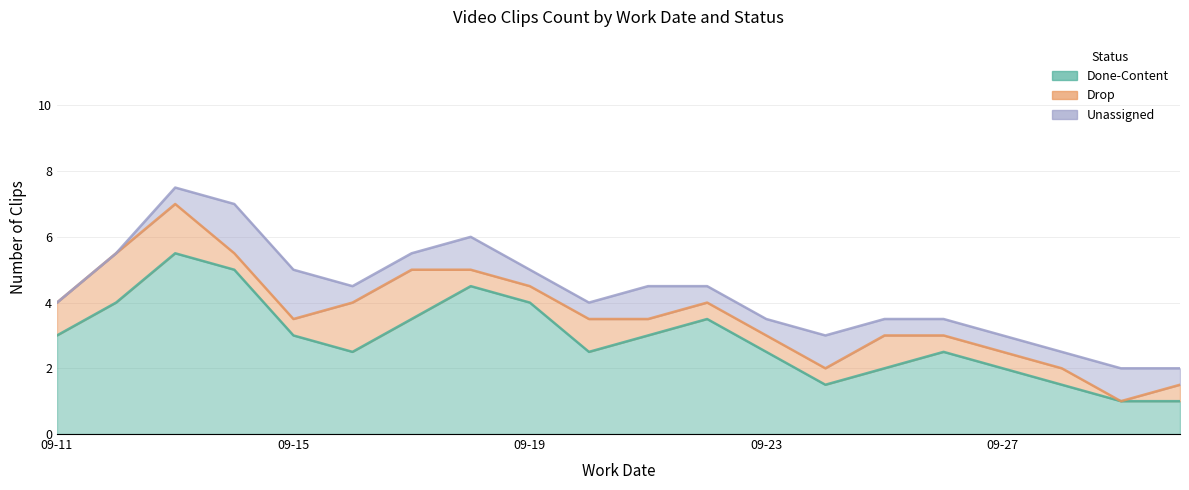

Which series has the widest spread of values?

Done-Content